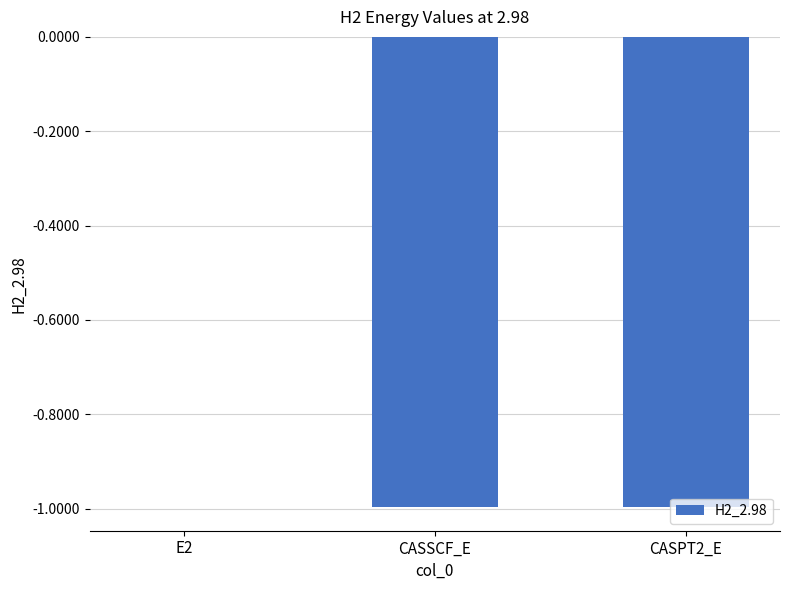

What is the sum of the values at CASSCF_E and CASPT2_E?

-2.0